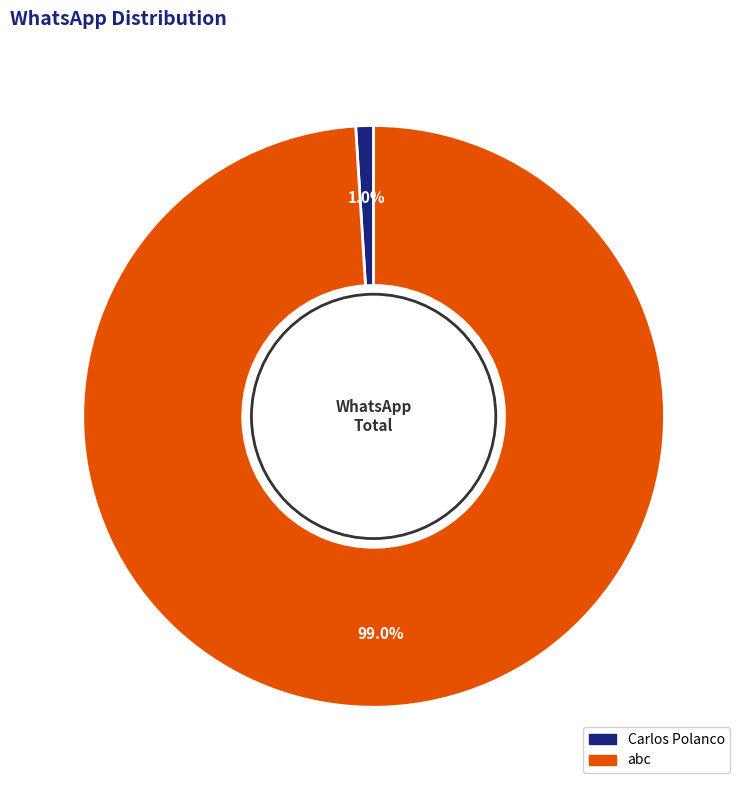

The abc slice represents 88% of the pie. True or false?

False